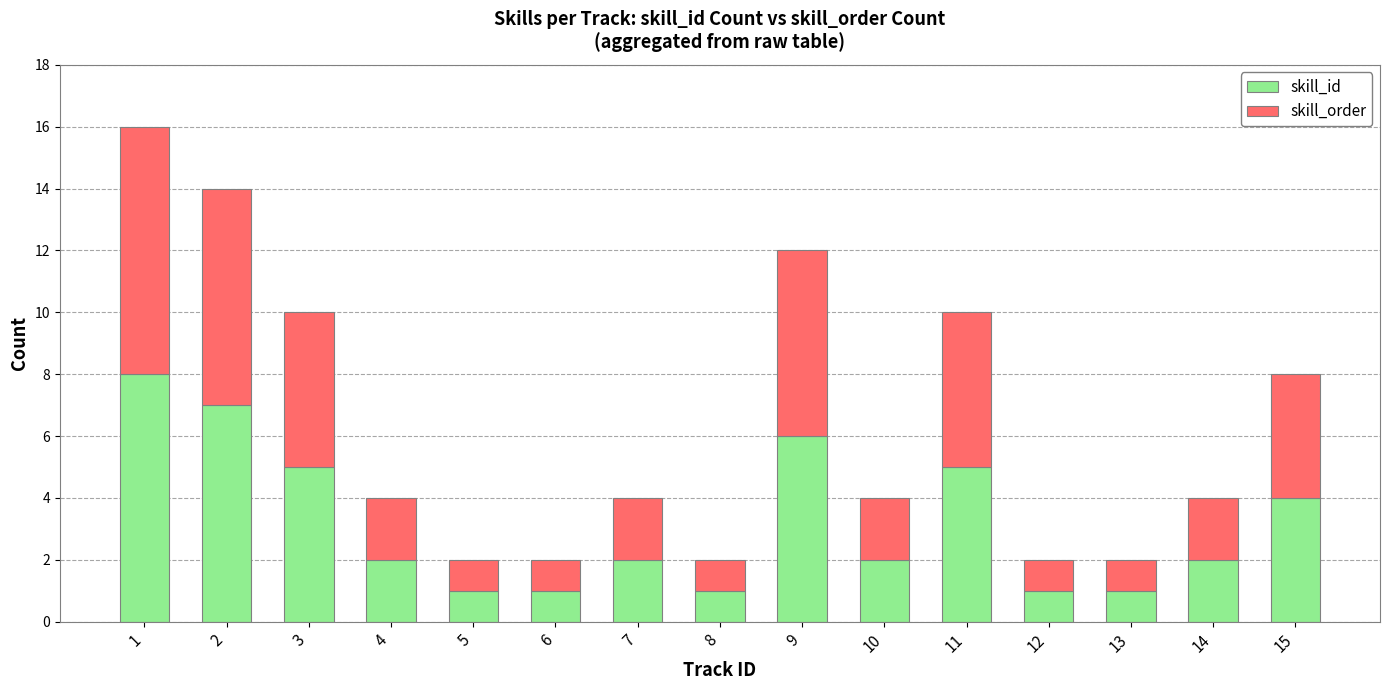

How many skill_id values are between 1 and 5?

12